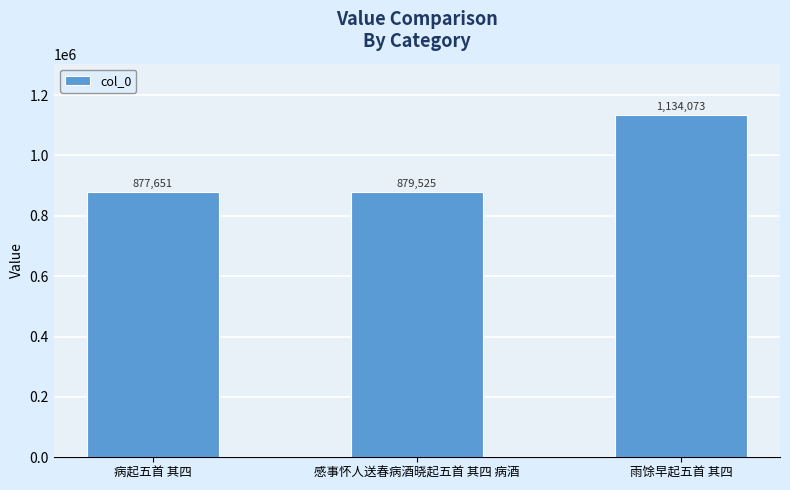

Does the chart contain any negative values?

No